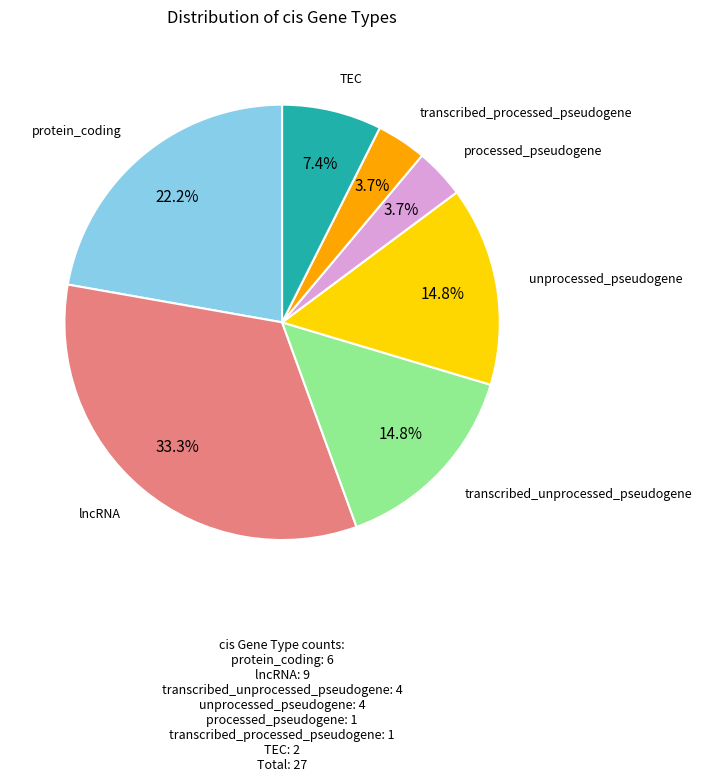

Is there any slice that represents more than half of the pie?

No